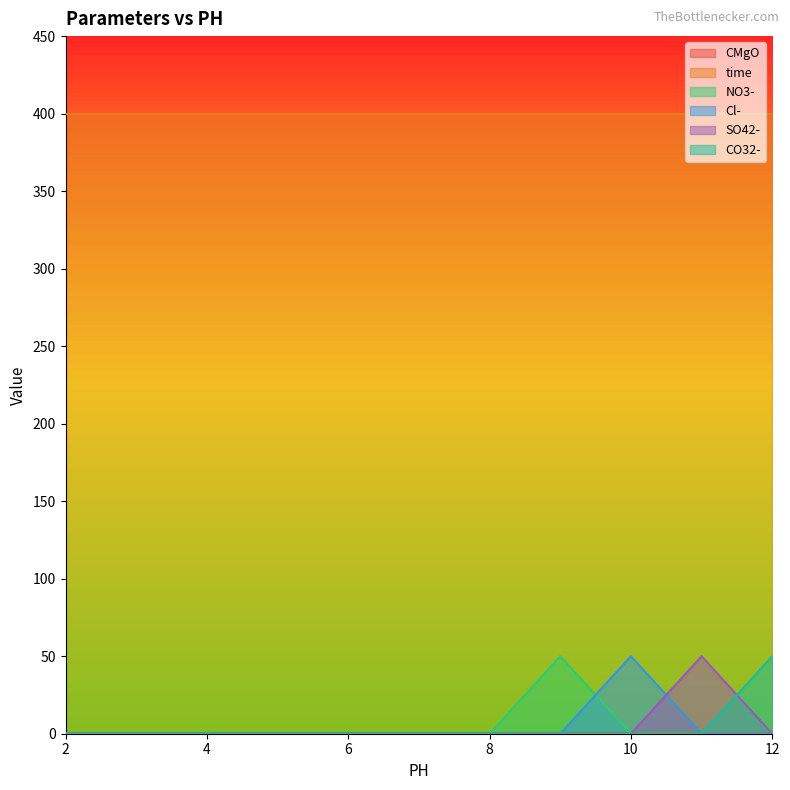

Which series has the largest range (max minus min)?

NO3-